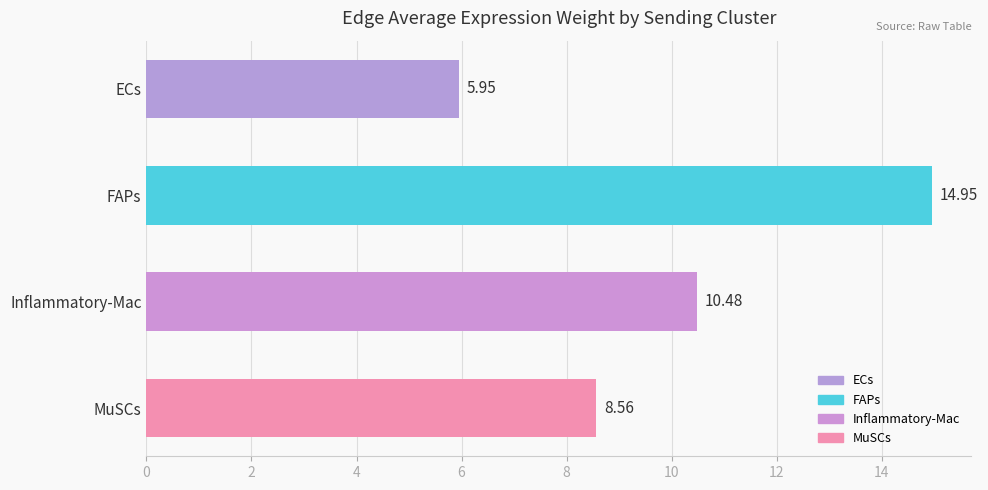

Approximately how many times larger is the value at ECs compared to FAPs?

0.4